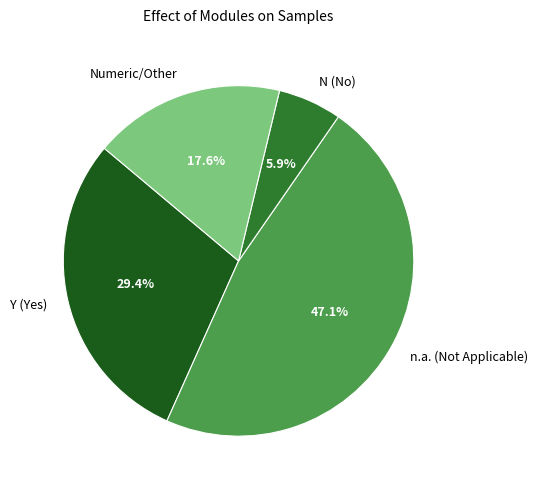

What portion of the pie excludes Y (Yes)?

70.6%